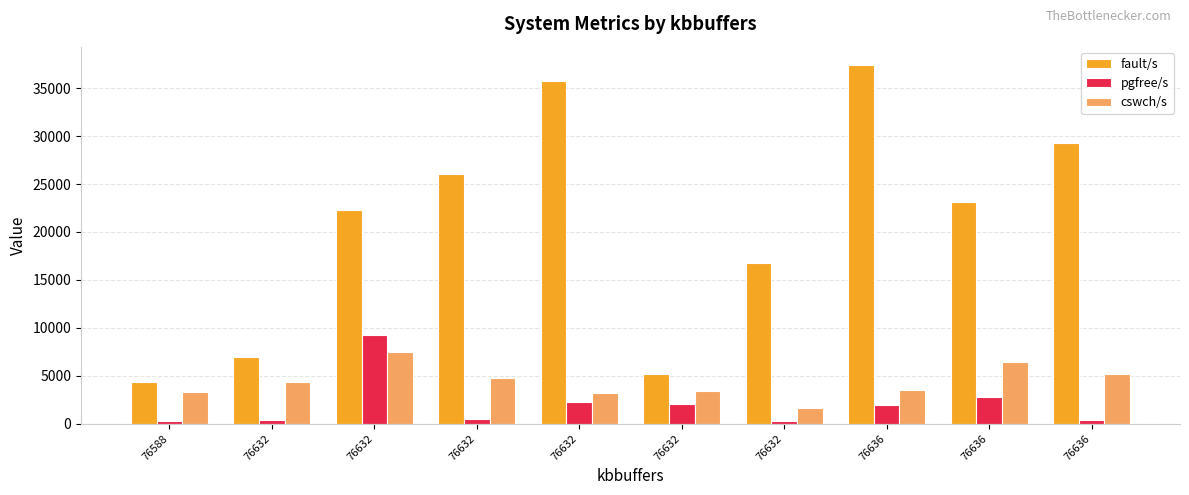

At how many categories does at least one series exceed 29746?

2